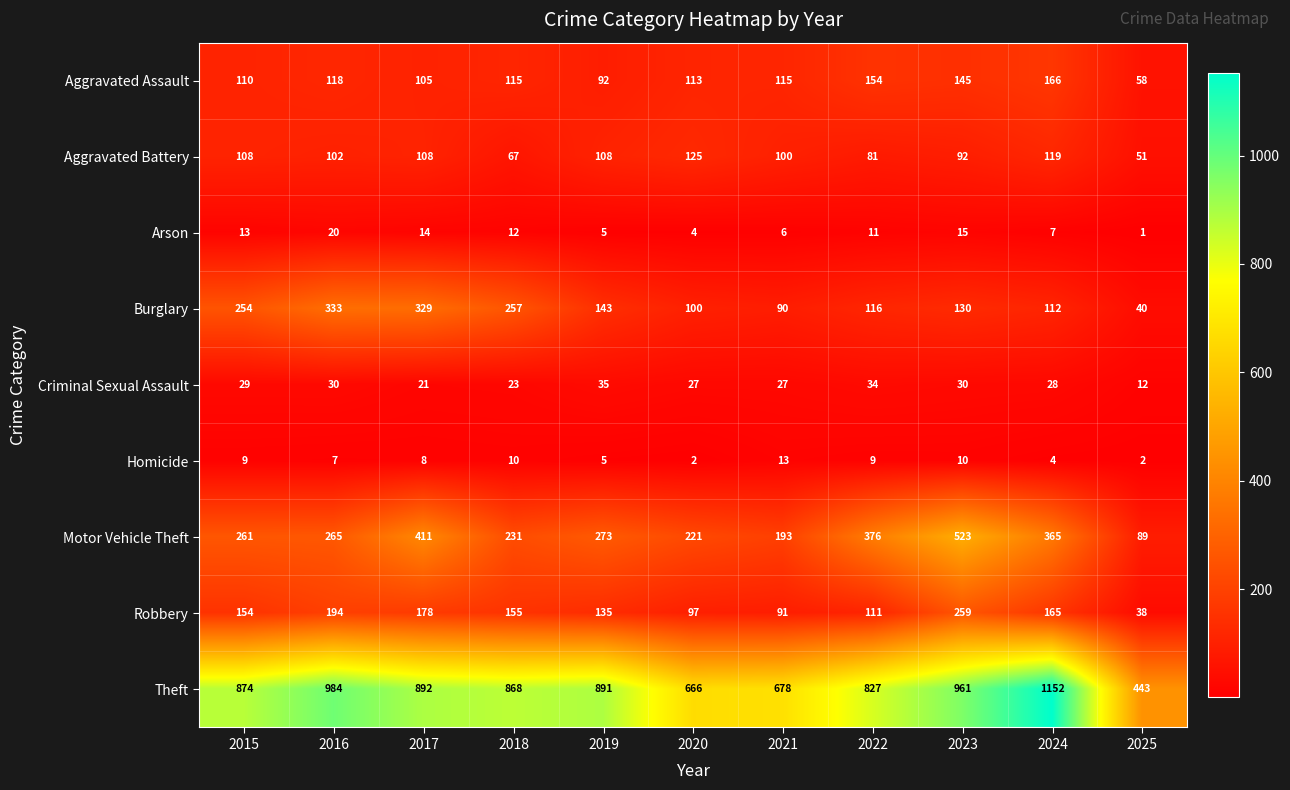

True or false: Burglary has a value of 130 at 2023.

True